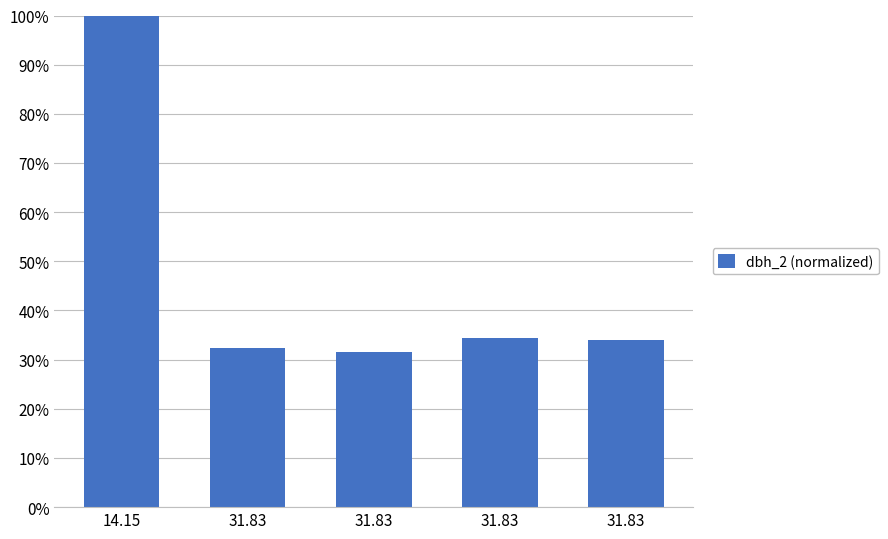

Count the number of data series in this chart.

1